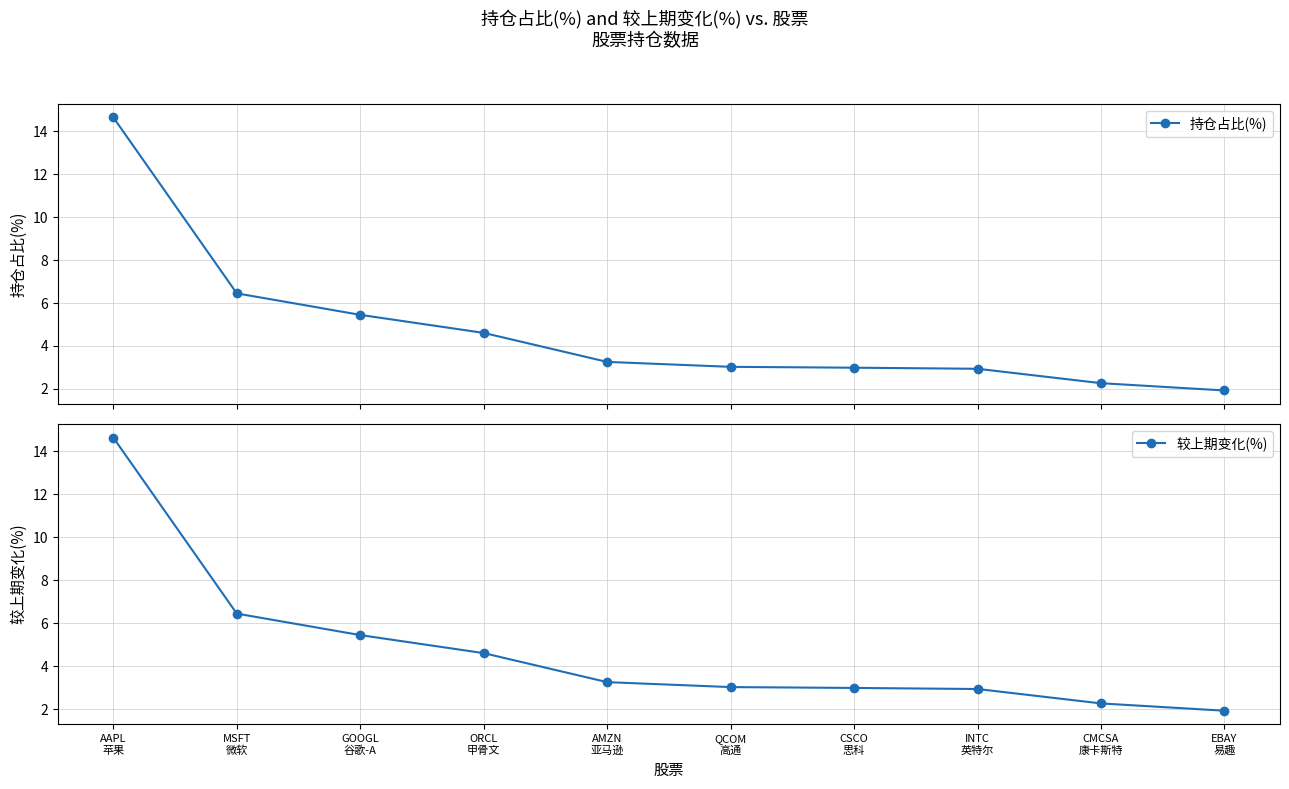

What is the smallest value displayed?

1.9